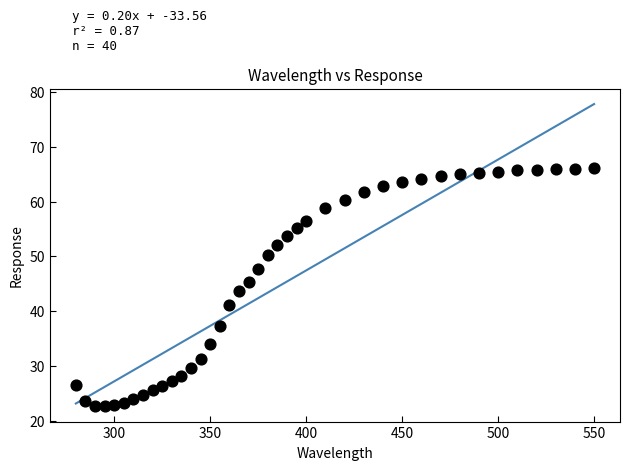

What is the range of Y values (max minus min)?

43.5